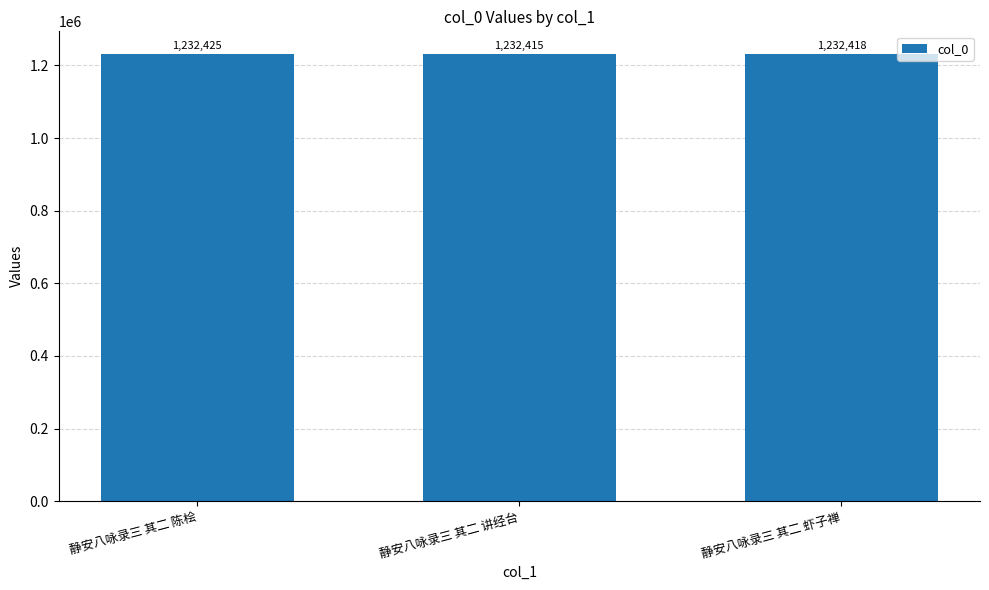

Rank the categories by value from highest to lowest.

静安八咏录三 其二 陈桧, 静安八咏录三 其二 虾子禅, 静安八咏录三 其二 讲经台